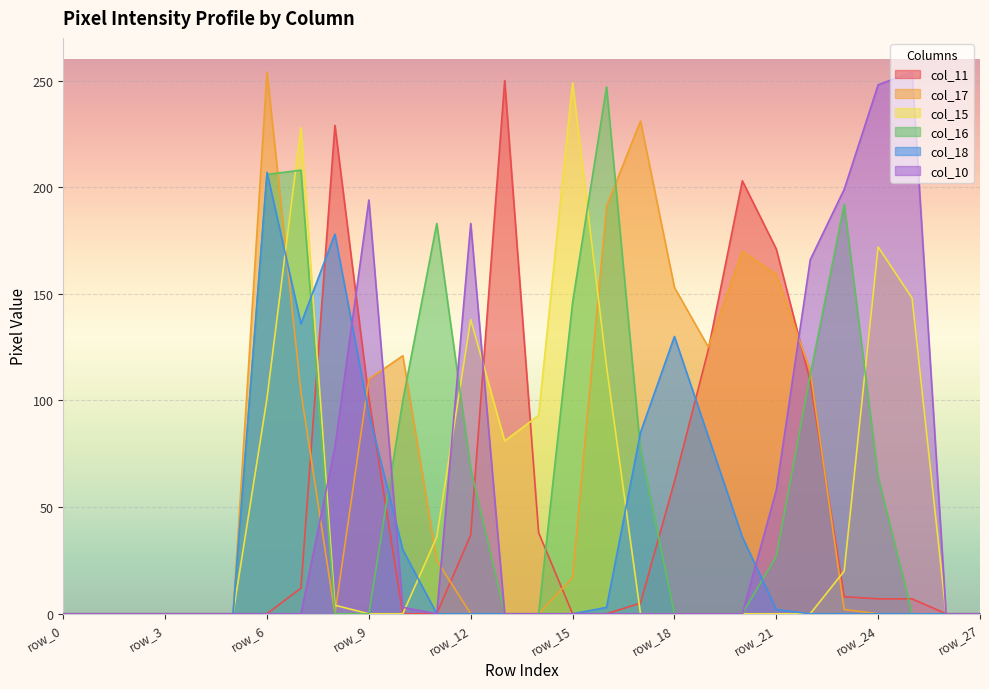

Reading left to right, extract all data points from this chart.

col_11: 0	0	0	0	0	0	0	12	229	101	0	0	37	250	38	0	0	5	62	124	203	171	109	8	7	7	0	0
col_17: 0	0	0	0	0	0	254	104	0	110	121	25	0	0	0	17	191	231	153	125	170	159	114	2	0	0	0	0
col_15: 0	0	0	0	0	0	101	228	4	0	0	36	138	81	93	249	116	0	0	0	0	0	0	20	172	148	0	0
col_16: 0	0	0	0	0	0	206	208	0	0	100	183	68	0	0	146	247	77	0	0	0	27	112	192	64	0	0	0
col_18: 0	0	0	0	0	0	207	136	178	94	30	0	0	0	0	0	3	85	130	83	36	2	0	0	0	0	0	0
col_10: 0	0	0	0	0	0	0	0	78	194	3	0	183	0	0	0	0	0	0	0	0	58	166	199	248	254	0	0